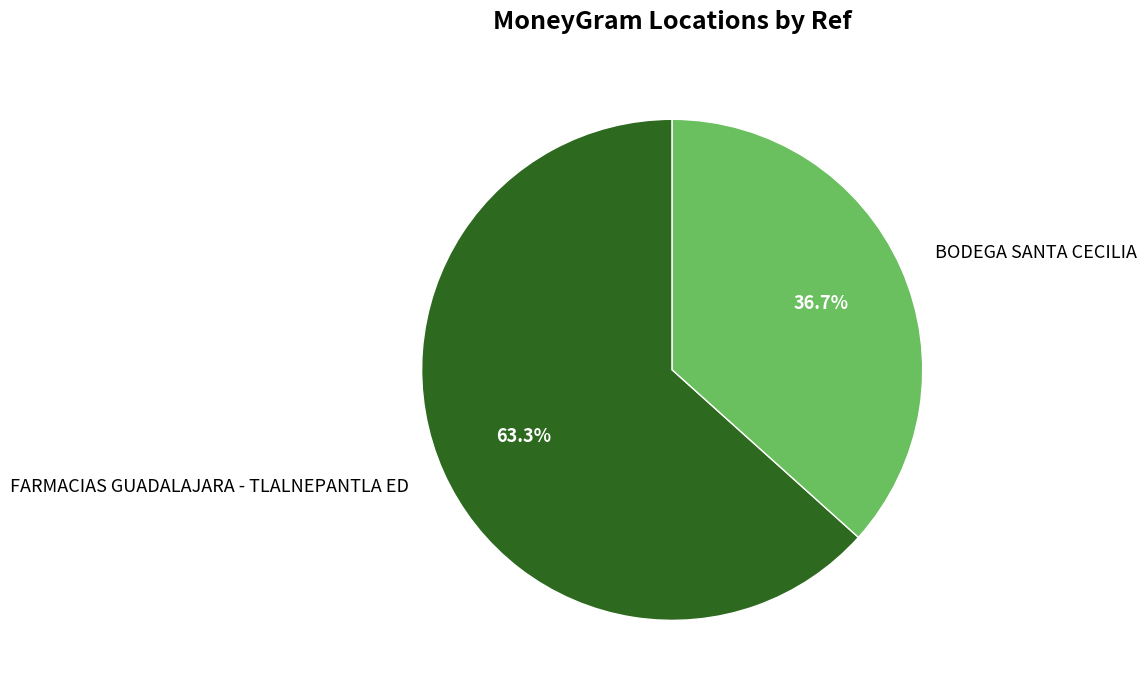

True or false: BODEGA SANTA CECILIA accounts for 52% of the total.

False